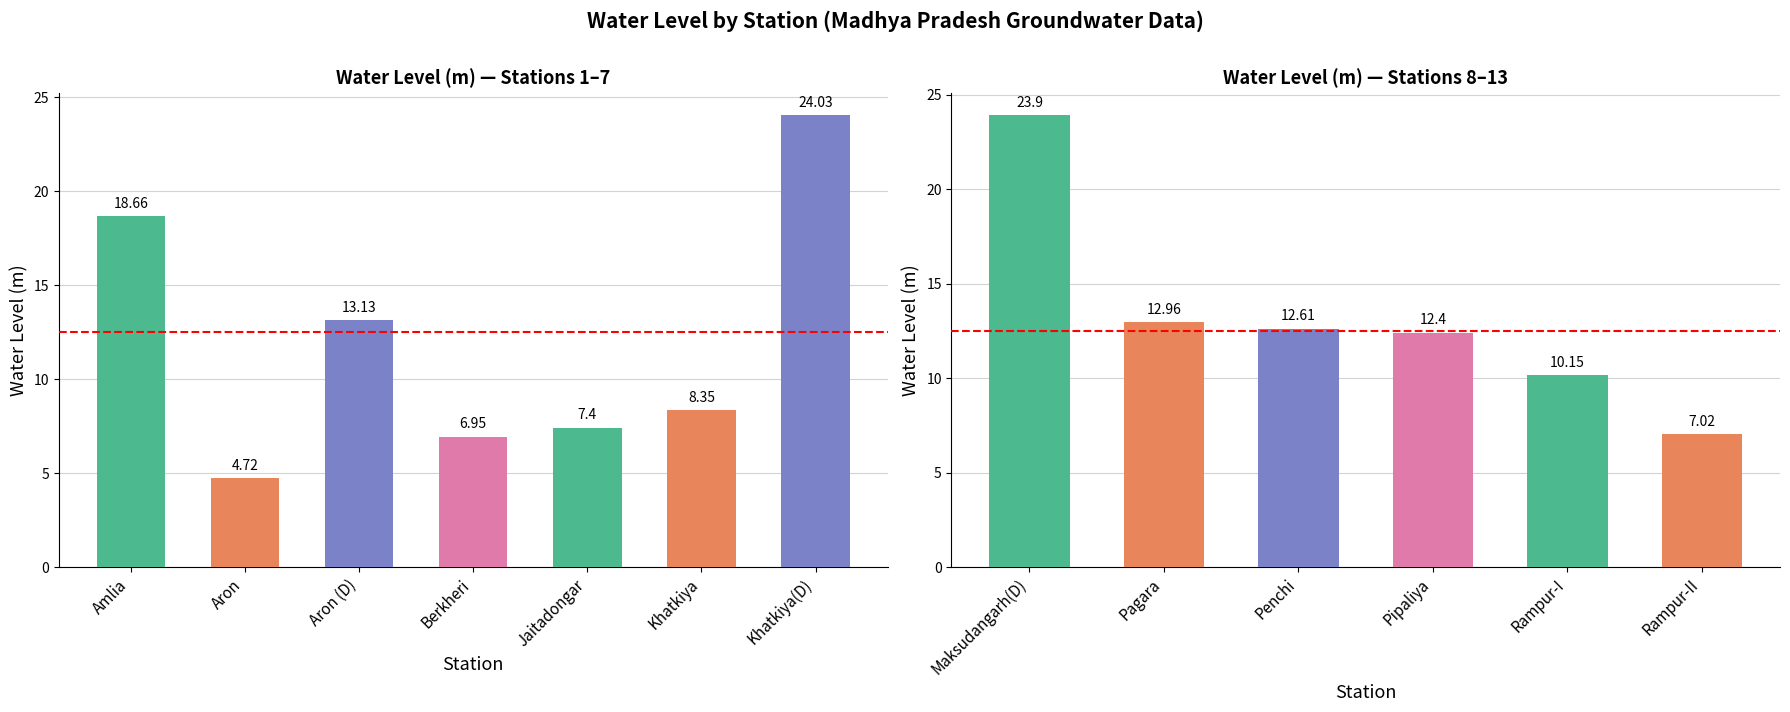

At which label does water_level (in m) first exceed 12?

Amlia